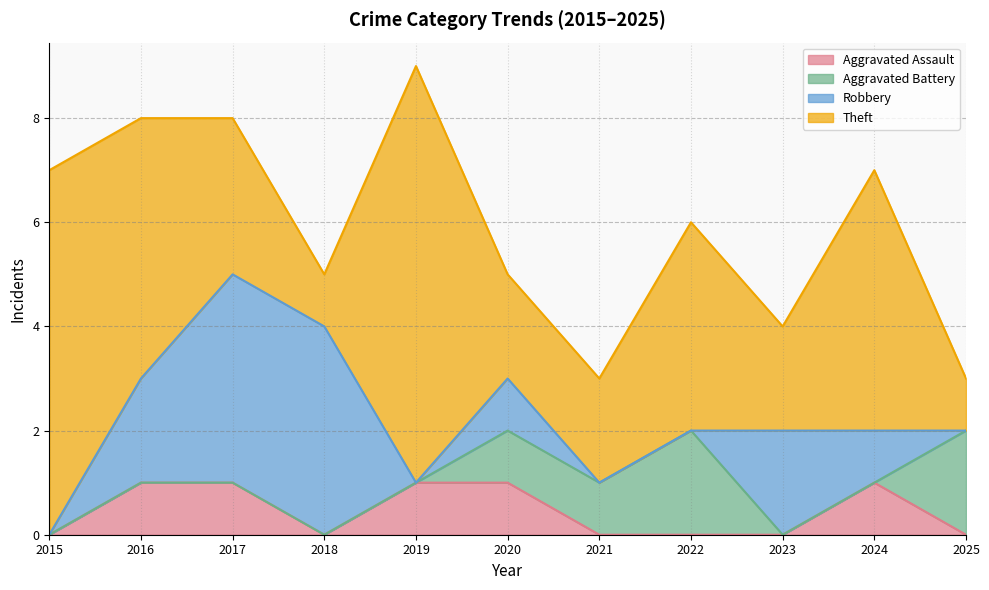

True or false: Robbery has a value of 0 at 2024.

False